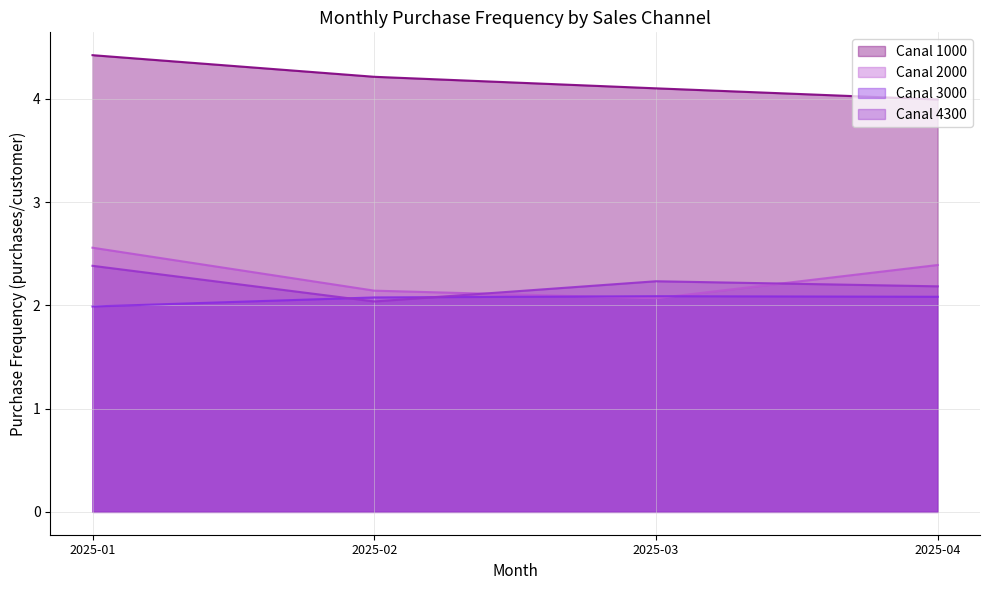

Reading left to right, what are all the values shown in this chart?

Canal 1000: 2025-01=4.4	2025-02=4.2	2025-03=4.1	2025-04=4.0
Canal 2000: 2025-01=2.6	2025-02=2.1	2025-03=2.1	2025-04=2.4
Canal 3000: 2025-01=2.0	2025-02=2.1	2025-03=2.1	2025-04=2.1
Canal 4300: 2025-01=2.4	2025-02=2.0	2025-03=2.2	2025-04=2.2